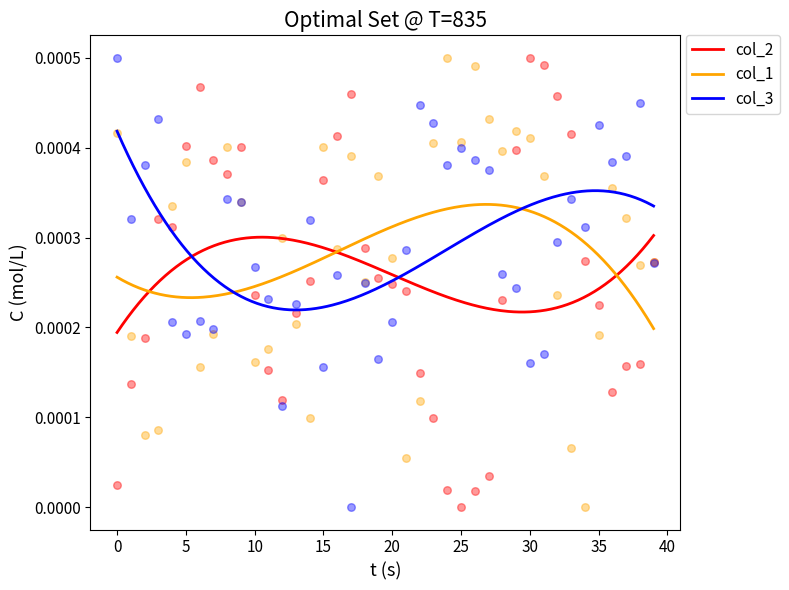

Is the value of col_3 at 10 greater than the value of col_2 at 17?

No